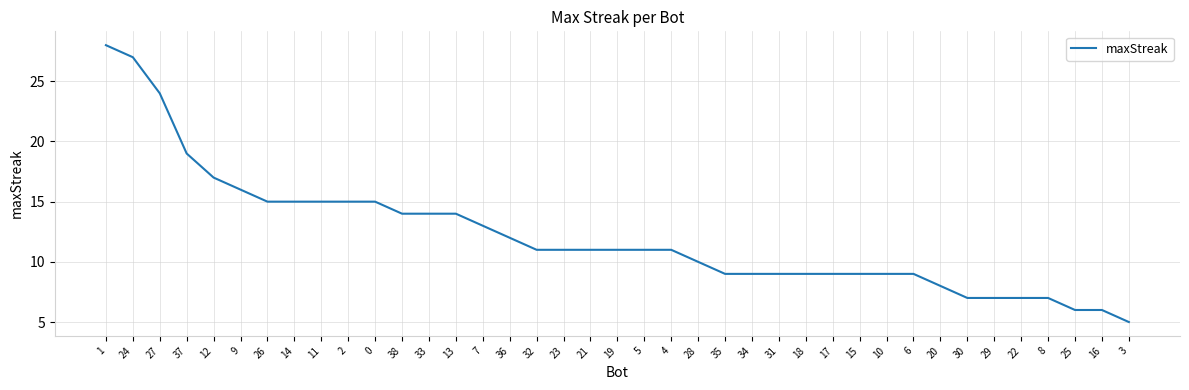

Which category has the lowest value across all series?

3